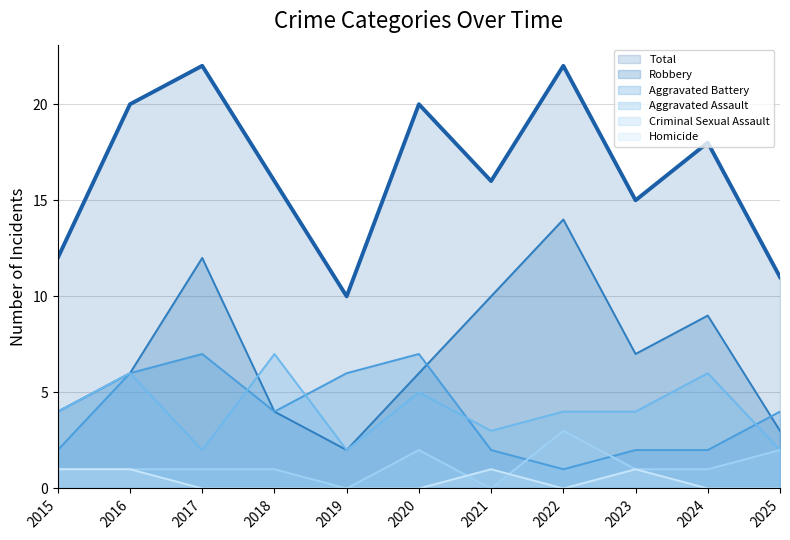

What is the spread (max minus min) of values at 2020?

20